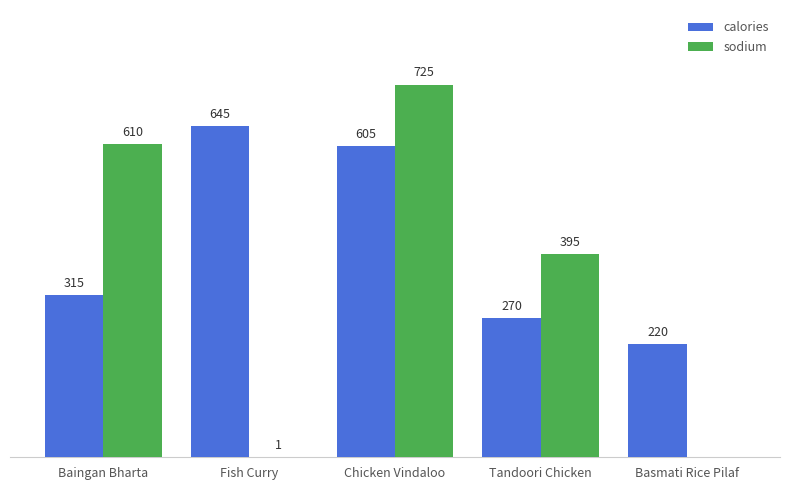

Between Baingan Bharta and Chicken Vindaloo, which series saw the biggest shift?

calories